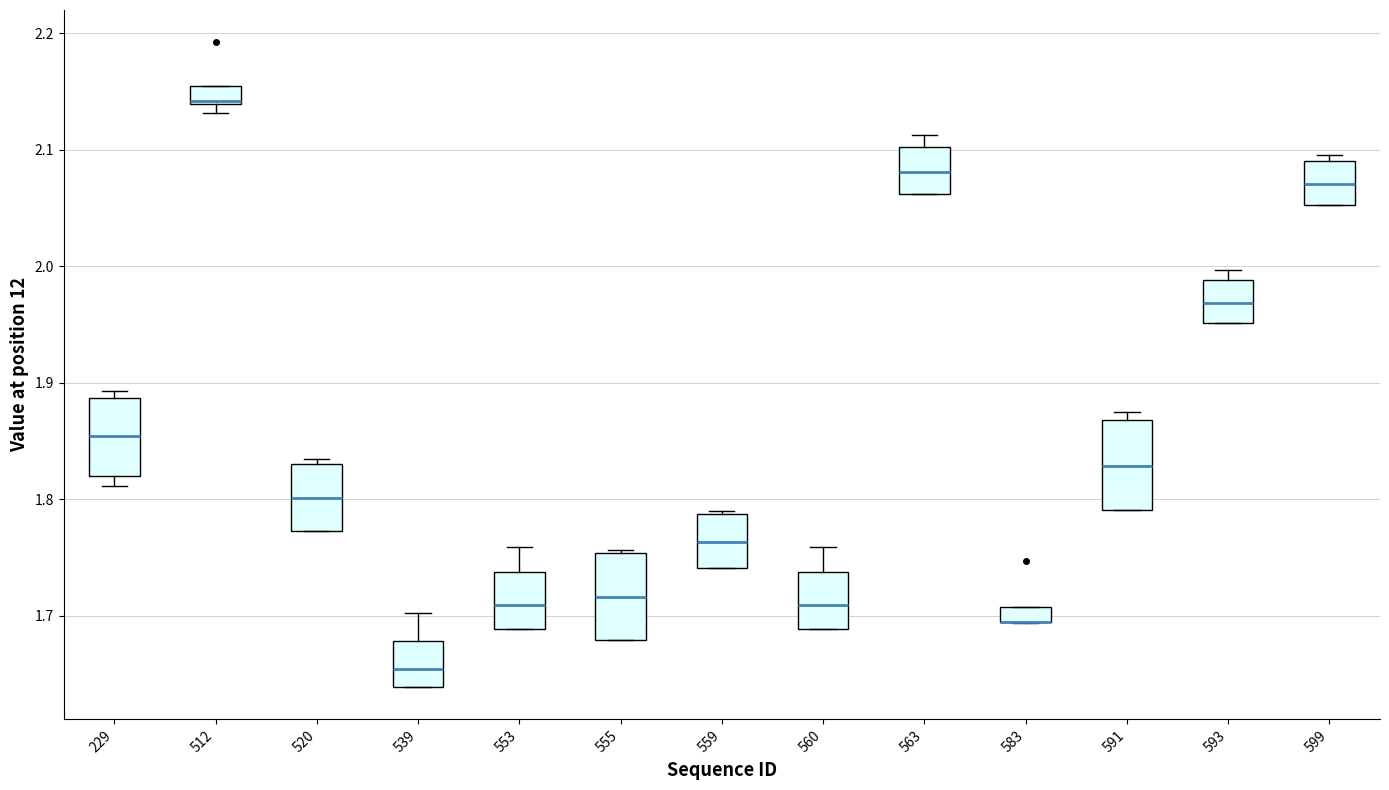

Where is the lower edge of the box at x = 599 on the y-axis? The values are not printed on the chart, so give them approximately, as read against the axis.

2.05